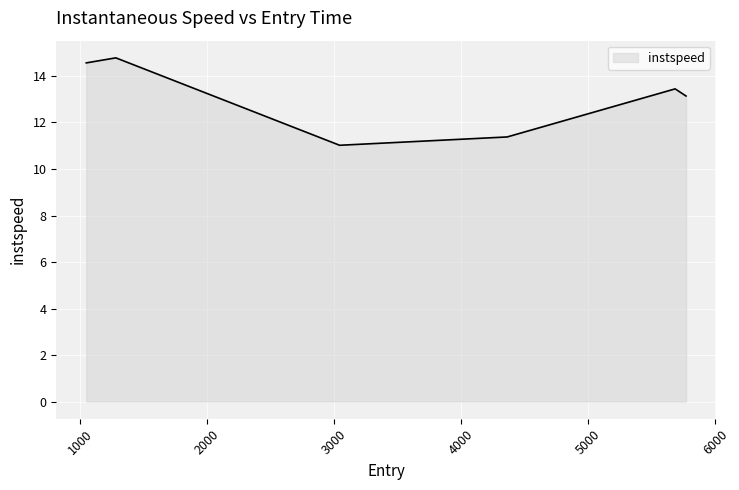

How many values are below 13?

2